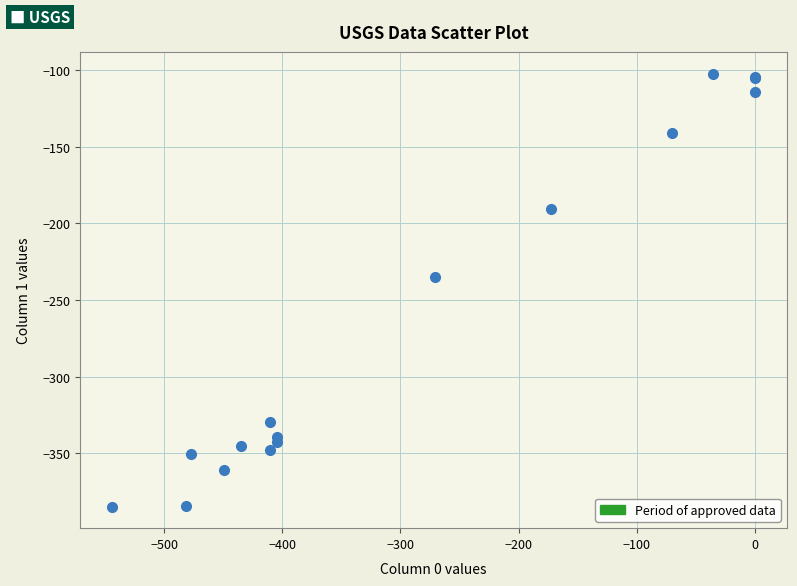

What Y value in the scatter plot is closest to -243?

-234.9